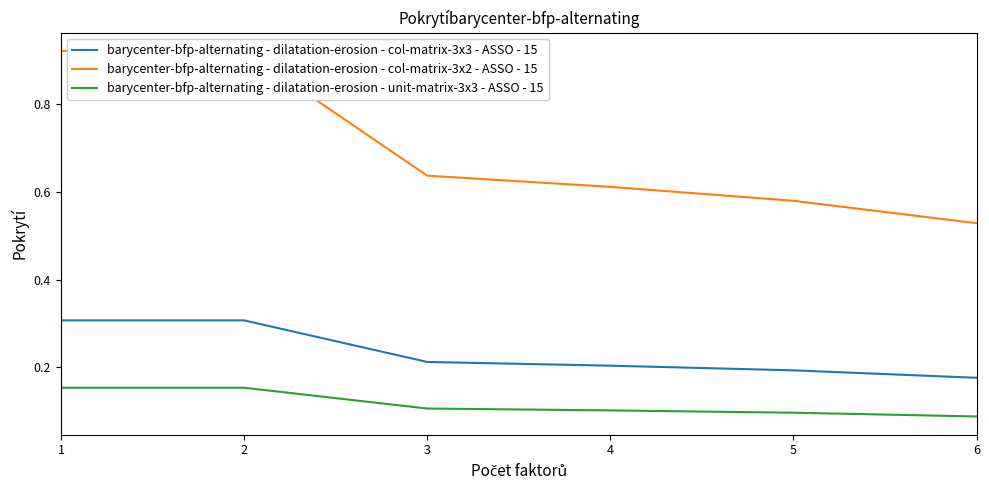

How many data points does each series have?

6